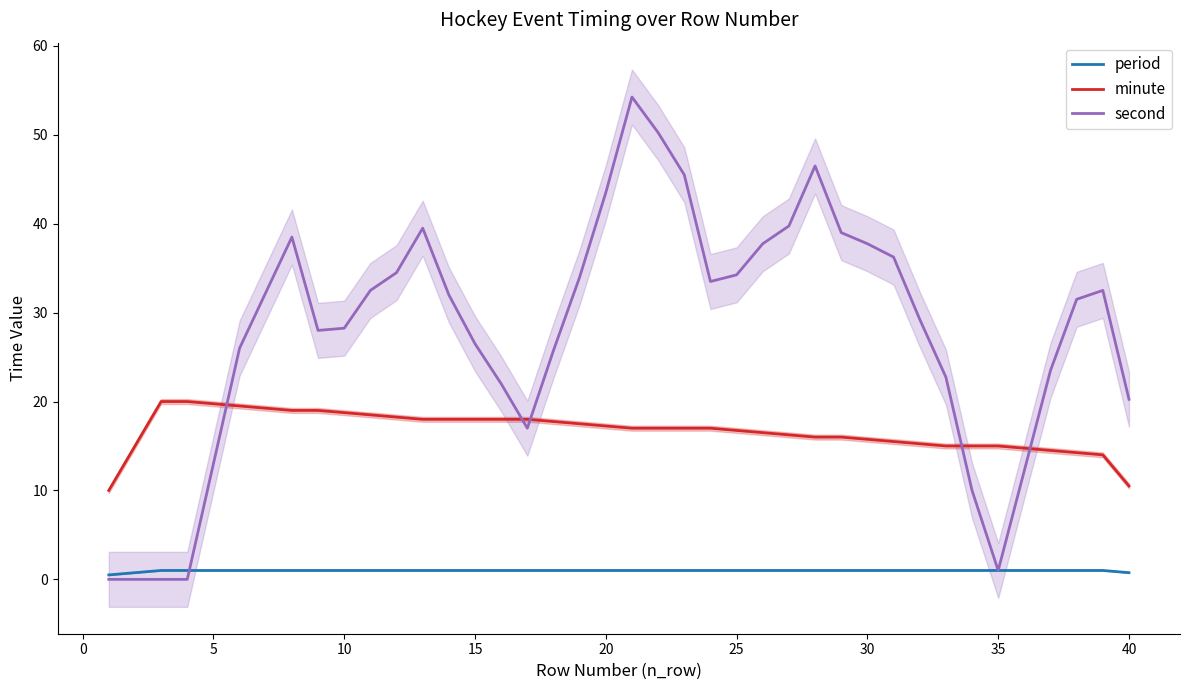

What is the lowest value of the minute series?

10.0